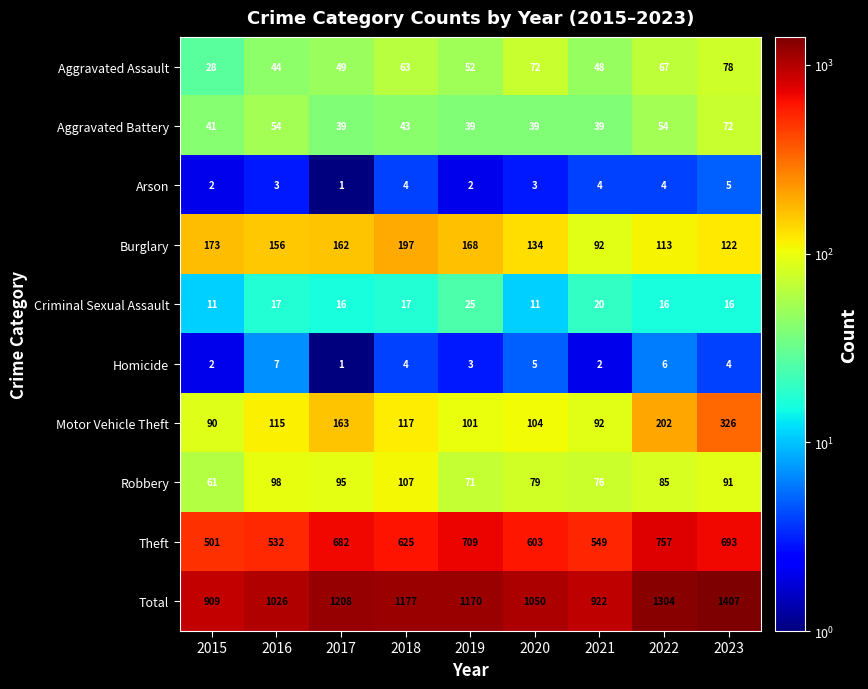

At which category is the sum across all series the highest?

2023